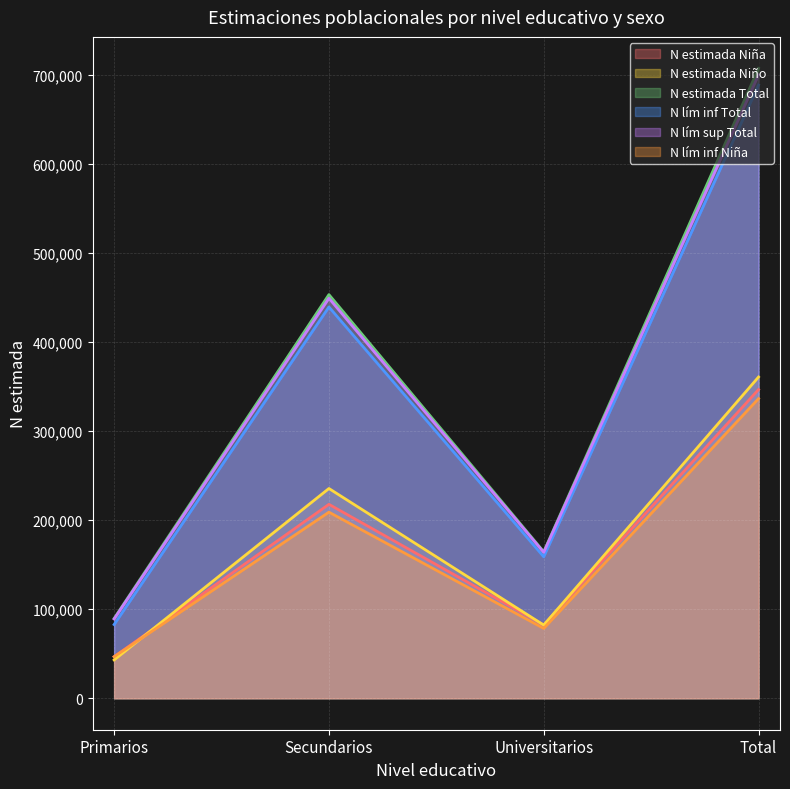

What position from the right is Total?

1